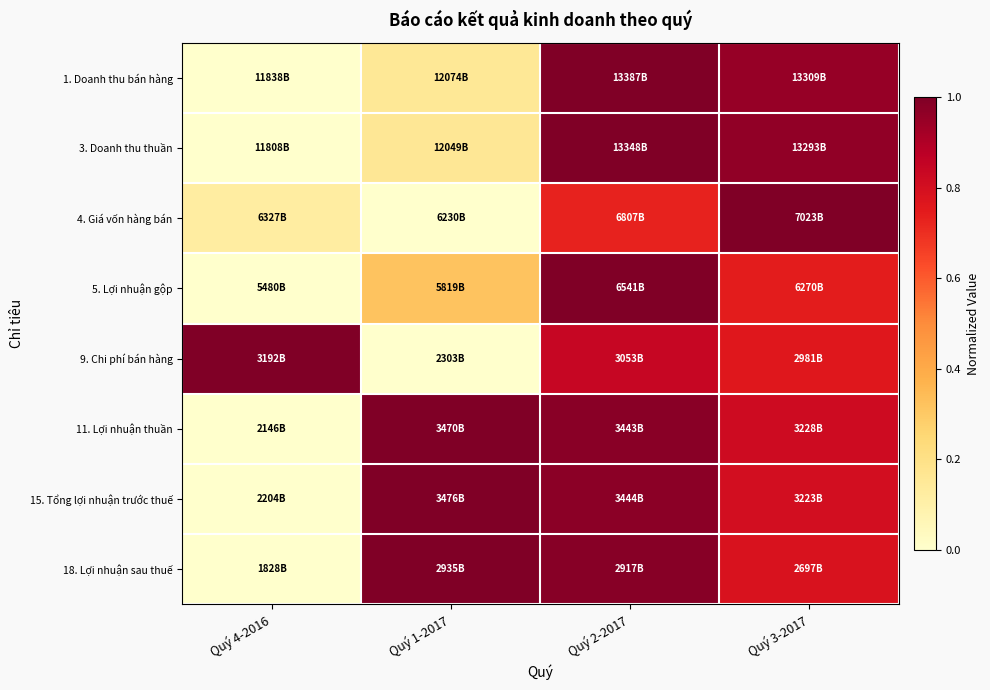

Reading left to right, extract all data points from this chart.

1. Doanh thu bán hàng: Quý 4-2016=0.0	Quý 1-2017=0.2	Quý 2-2017=1.0	Quý 3-2017=0.9
3. Doanh thu thuần: Quý 4-2016=0.0	Quý 1-2017=0.2	Quý 2-2017=1.0	Quý 3-2017=1.0
4. Giá vốn hàng bán: Quý 4-2016=0.1	Quý 1-2017=0.0	Quý 2-2017=0.7	Quý 3-2017=1.0
5. Lợi nhuận gộp: Quý 4-2016=0.0	Quý 1-2017=0.3	Quý 2-2017=1.0	Quý 3-2017=0.7
9. Chi phí bán hàng: Quý 4-2016=1.0	Quý 1-2017=0.0	Quý 2-2017=0.8	Quý 3-2017=0.8
11. Lợi nhuận thuần: Quý 4-2016=0.0	Quý 1-2017=1.0	Quý 2-2017=1.0	Quý 3-2017=0.8
15. Tổng lợi nhuận trước thuế: Quý 4-2016=0.0	Quý 1-2017=1.0	Quý 2-2017=1.0	Quý 3-2017=0.8
18. Lợi nhuận sau thuế: Quý 4-2016=0.0	Quý 1-2017=1.0	Quý 2-2017=1.0	Quý 3-2017=0.8